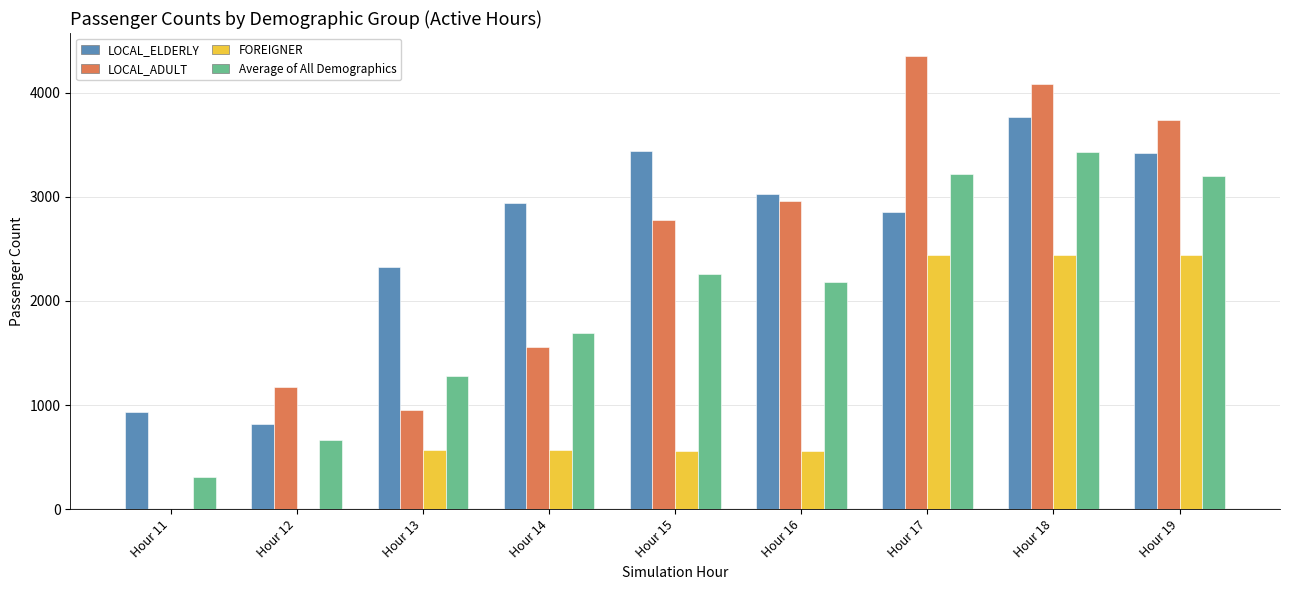

What is the sum of the FOREIGNER values at Hour 19 and Hour 14?

3010.0